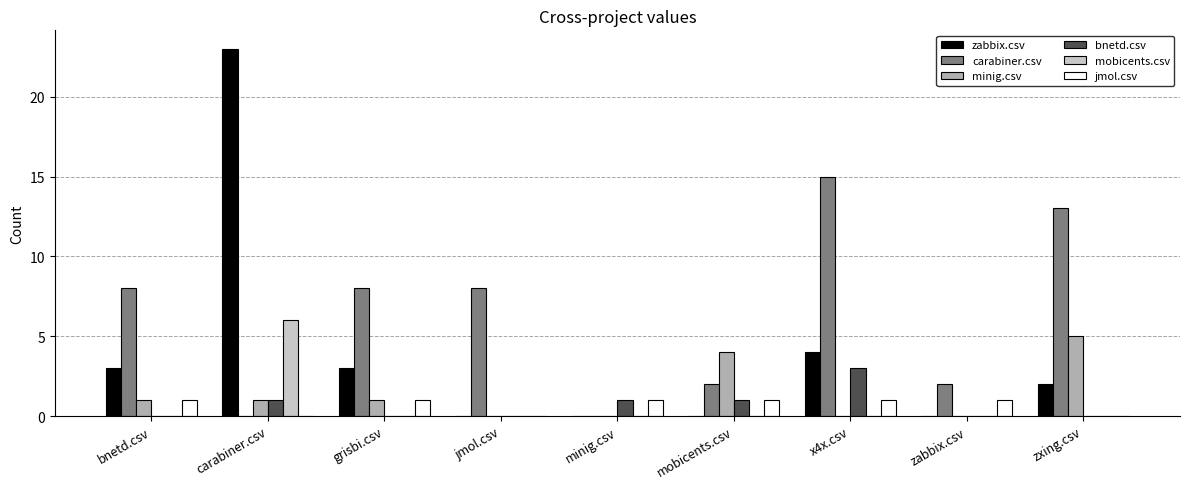

What is the sum of all minig.csv values?

12